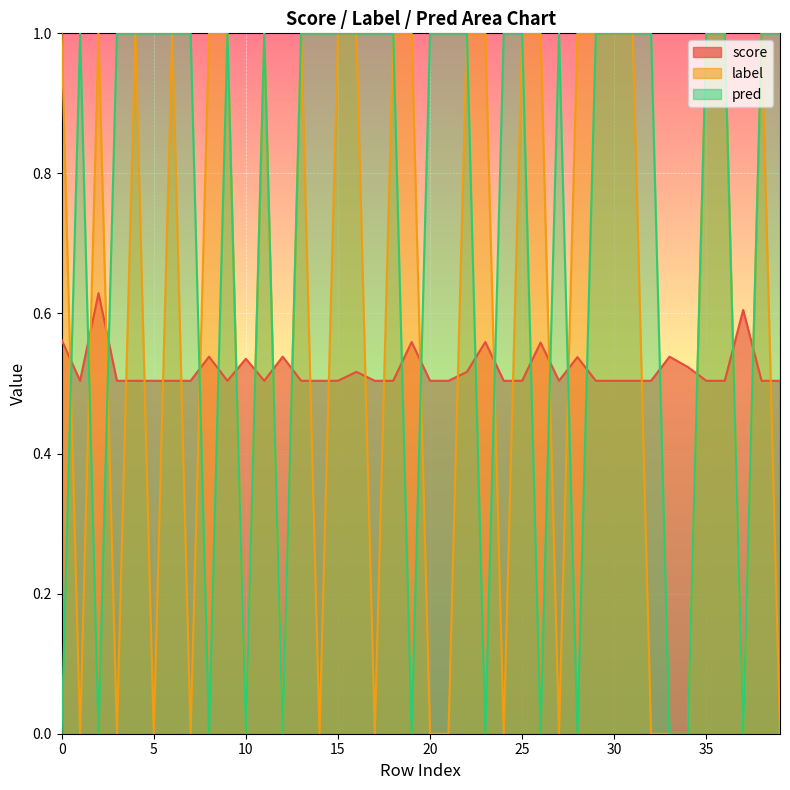

What is the difference between the highest and lowest values at 38?

0.5